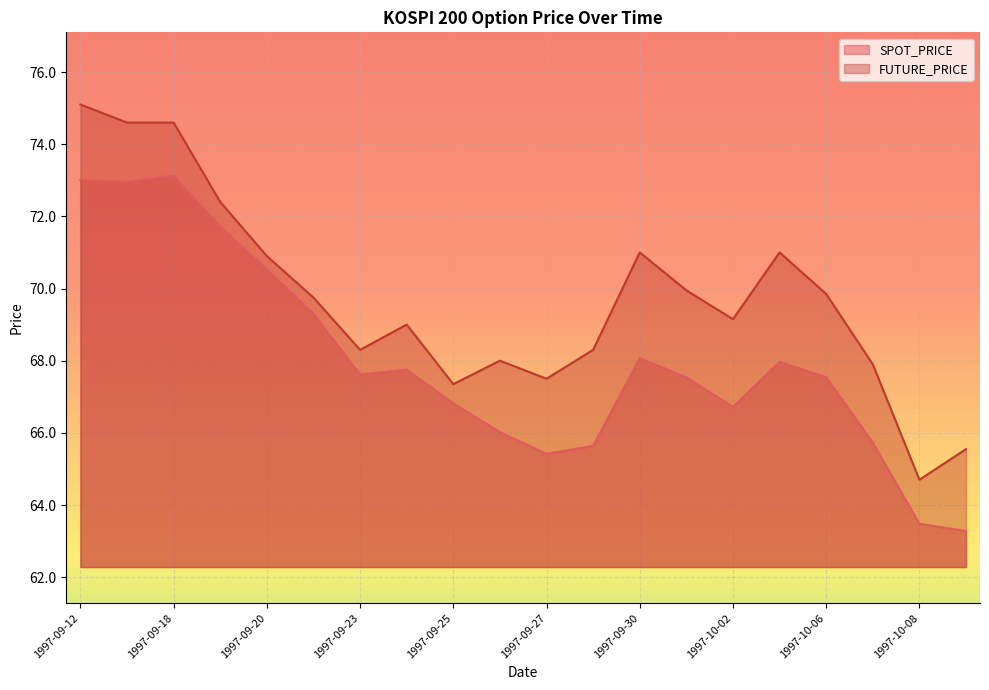

Rank the series by their maximum value, from highest to lowest.

FUTURE_PRICE, SPOT_PRICE